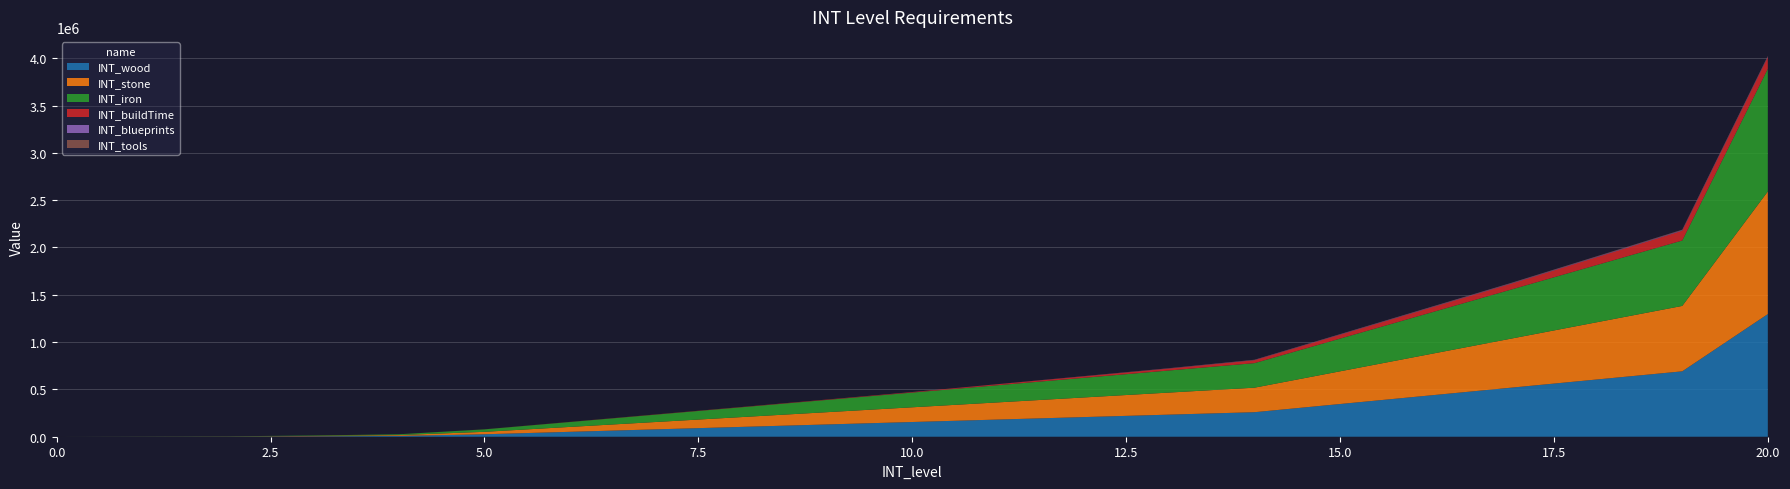

Reading left to right, what are all the values shown in this chart?

INT_wood: 0=0	1=720	2=1440	3=4320	4=8640	5=25920	6=51840	7=77760	8=103680	9=129600	10=155520	11=181440	12=207360	13=233280	14=259200	15=345600	16=432000	17=518400	18=604800	19=691200	20=1296000
INT_stone: 0=0	1=720	2=1440	3=4320	4=8640	5=25920	6=51840	7=77760	8=103680	9=129600	10=155520	11=181440	12=207360	13=233280	14=259200	15=345600	16=432000	17=518400	18=604800	19=691200	20=1296000
INT_iron: 0=0	1=720	2=1440	3=4320	4=8640	5=25920	6=51840	7=77760	8=103680	9=129600	10=155520	11=181440	12=207360	13=233280	14=259200	15=345600	16=432000	17=518400	18=604800	19=691200	20=1296000
INT_buildTime: 0=0	1=0	2=130	3=216	4=346	5=648	6=1296	7=1944	8=2592	9=3888	10=5184	11=10368	12=15552	13=20736	14=31104	15=41472	16=51840	17=62208	18=82944	19=103680	20=124416
INT_blueprints: 0=0	1=0	2=0	3=0	4=0	5=0	6=2	7=10	8=40	9=120	10=360	11=600	12=1200	13=1800	14=2400	15=3000	16=3600	17=4200	18=4800	19=5400	20=6000
INT_tools: 0=0	1=0	2=0	3=0	4=0	5=0	6=2	7=10	8=40	9=120	10=360	11=600	12=1200	13=1800	14=2400	15=3000	16=3600	17=4200	18=4800	19=5400	20=6000